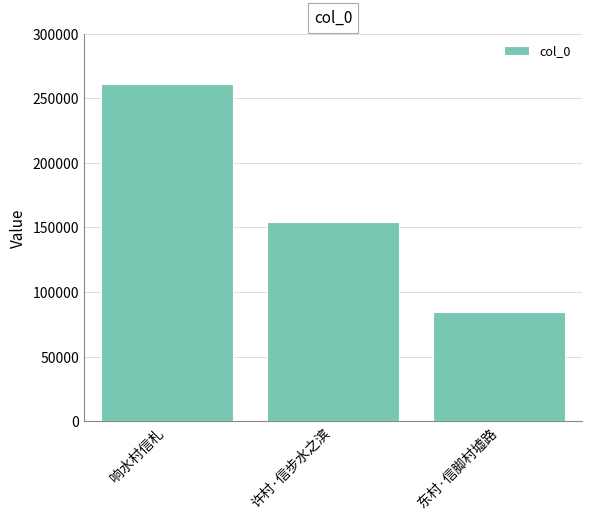

List the labels in order of value, largest first.

响水村信札, 许村·信步水之滨, 东村·信脚村墟路